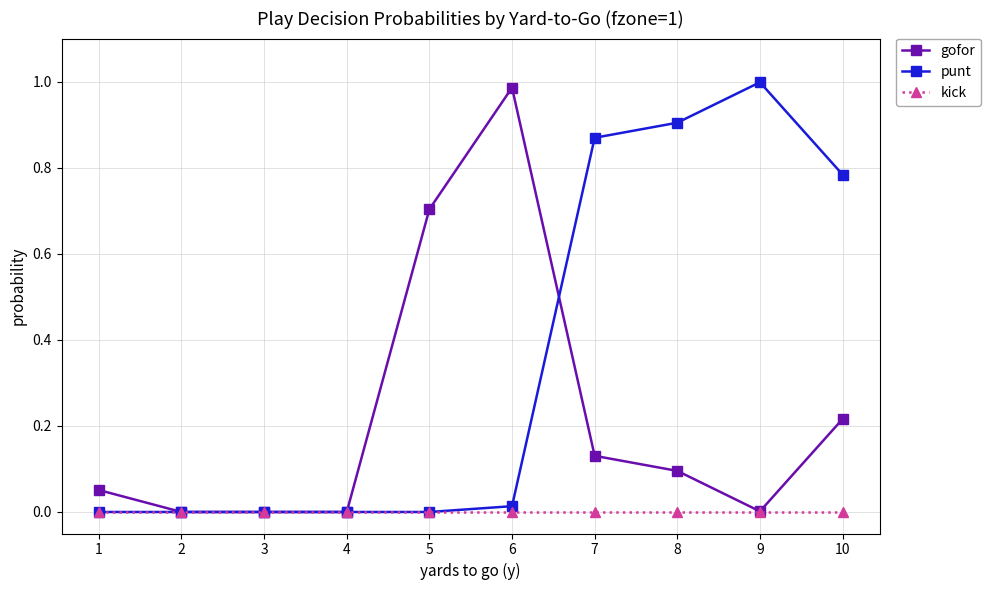

Rank the series at 10 from lowest to highest value.

kick, gofor, punt